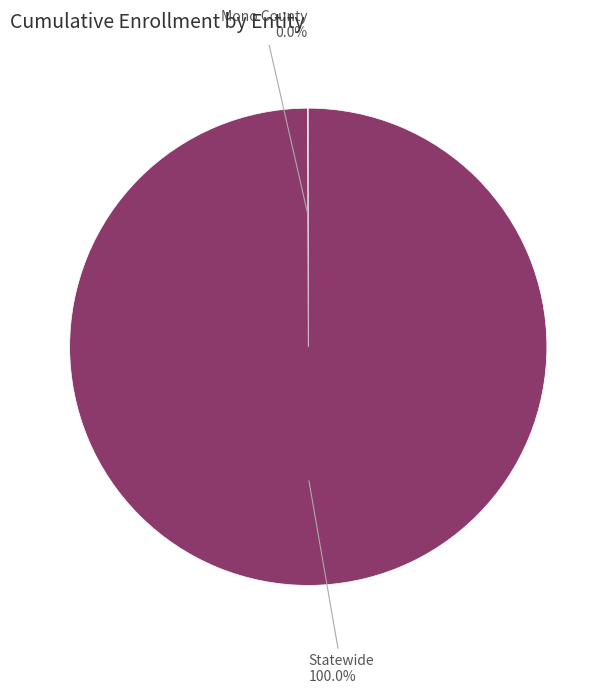

Does any single category account for the majority?

Yes